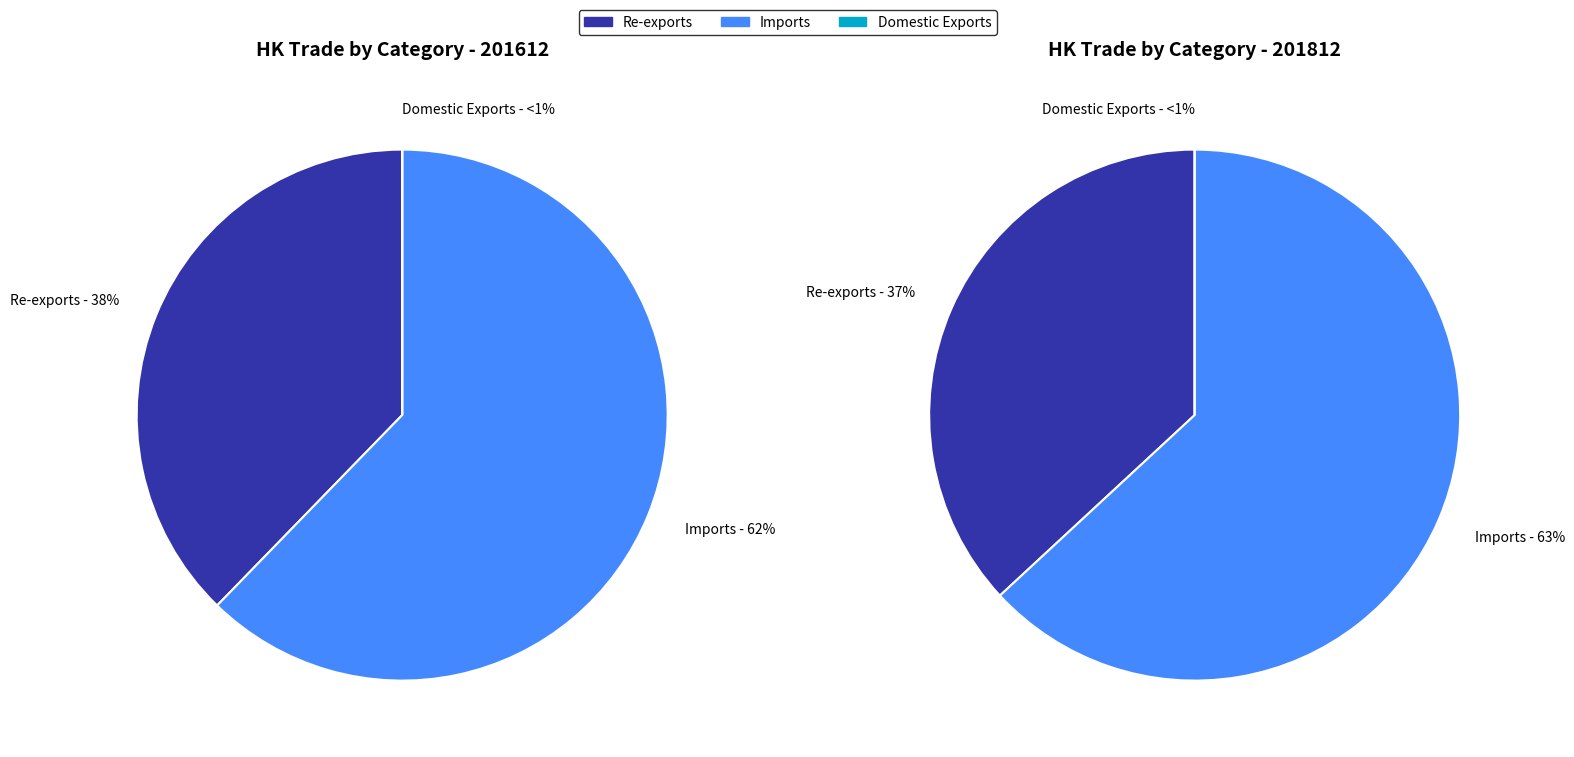

What percentage do Re-exports and Domestic Exports together represent?

37.7%